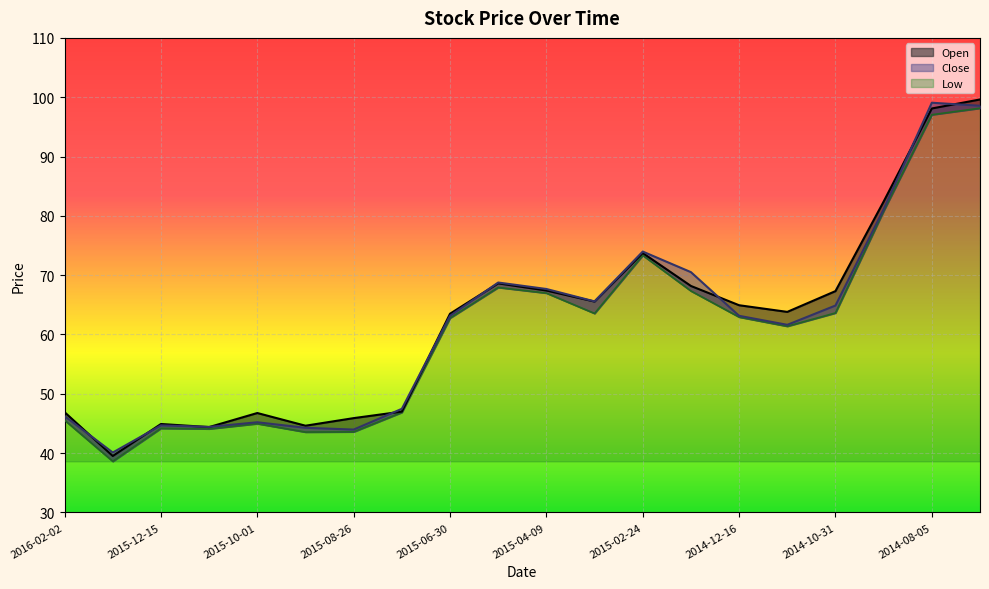

The Low series shows 105.3 at 2015-02-24. True or false?

False